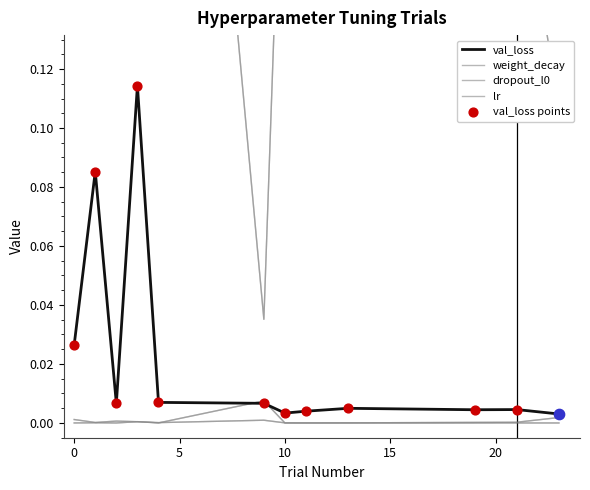

What are all the series names shown in the legend?

val_loss, weight_decay, dropout_l0, lr, val_loss points